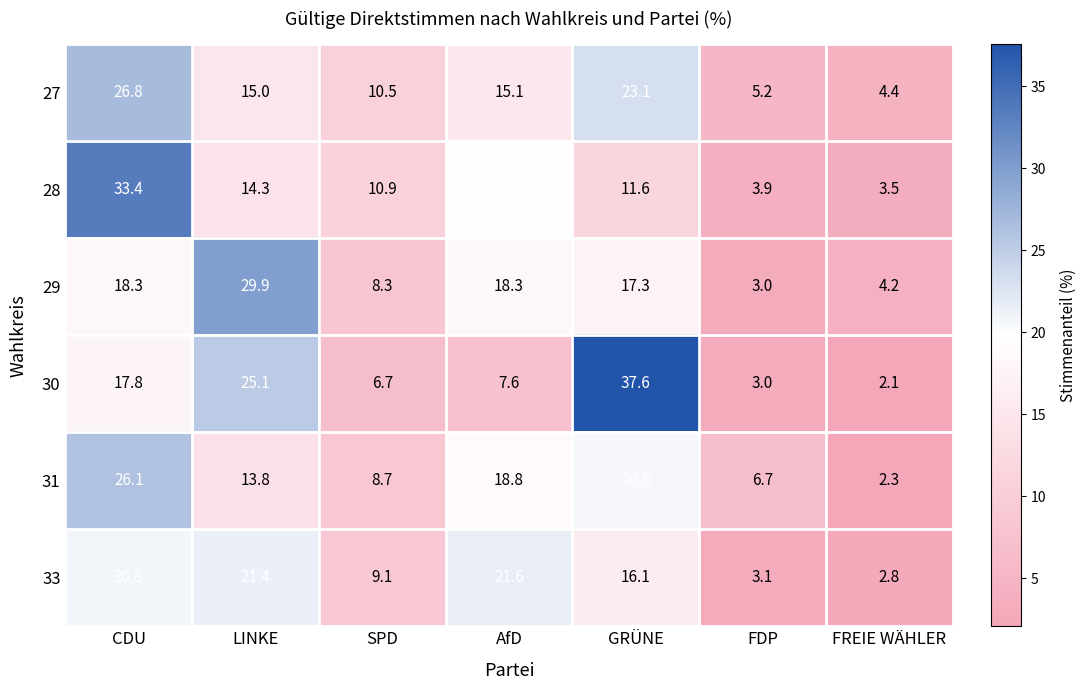

The 27 series shows 4.4 at FREIE WÄHLER. True or false?

True